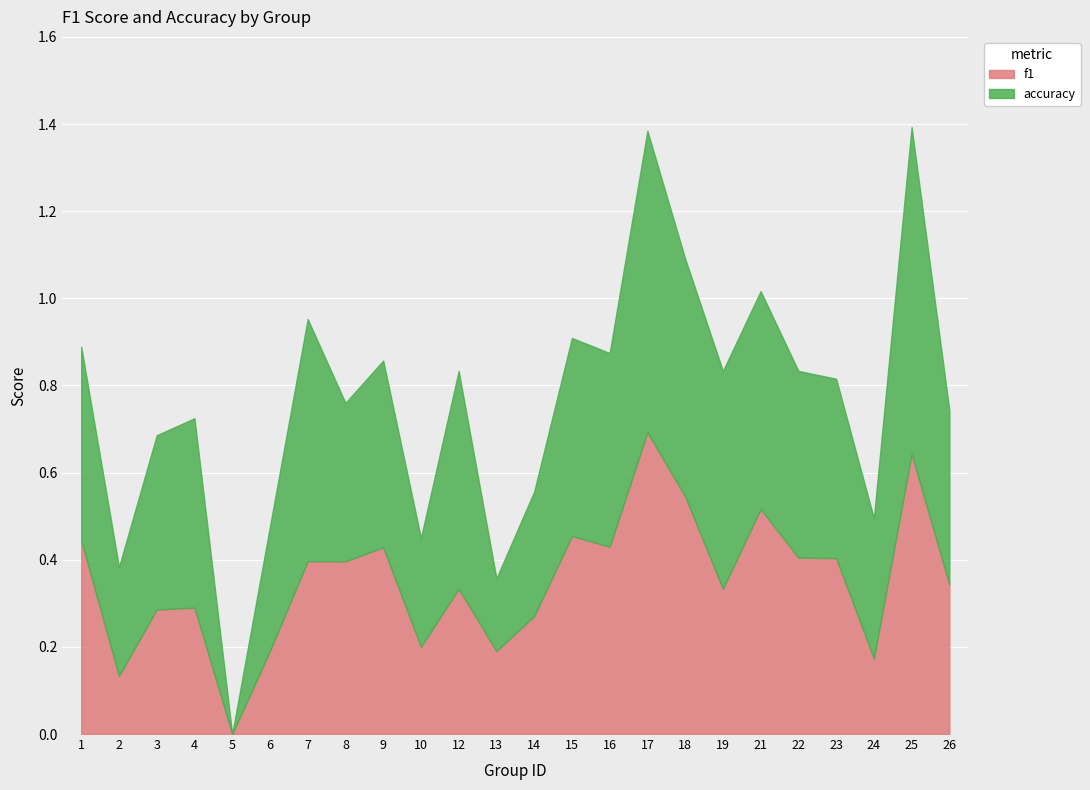

How many distinct data groups are displayed?

2